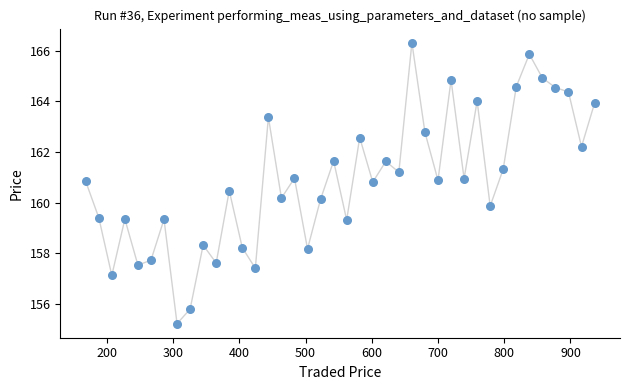

What is the range of X values (max minus min)?

768.2